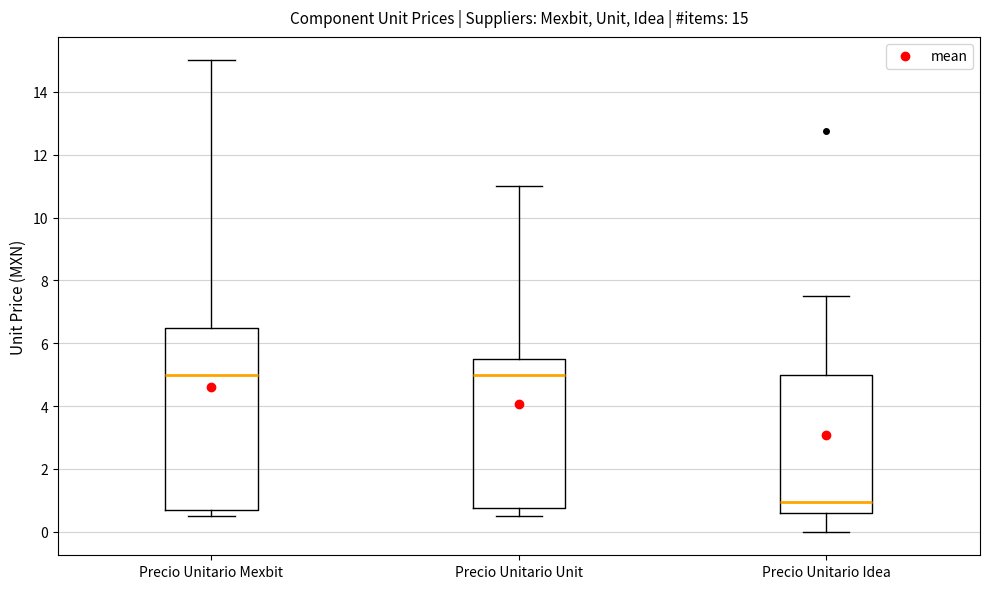

Comparing the boxes themselves (not the whiskers), which one is the tallest?

Precio Unitario Mexbit